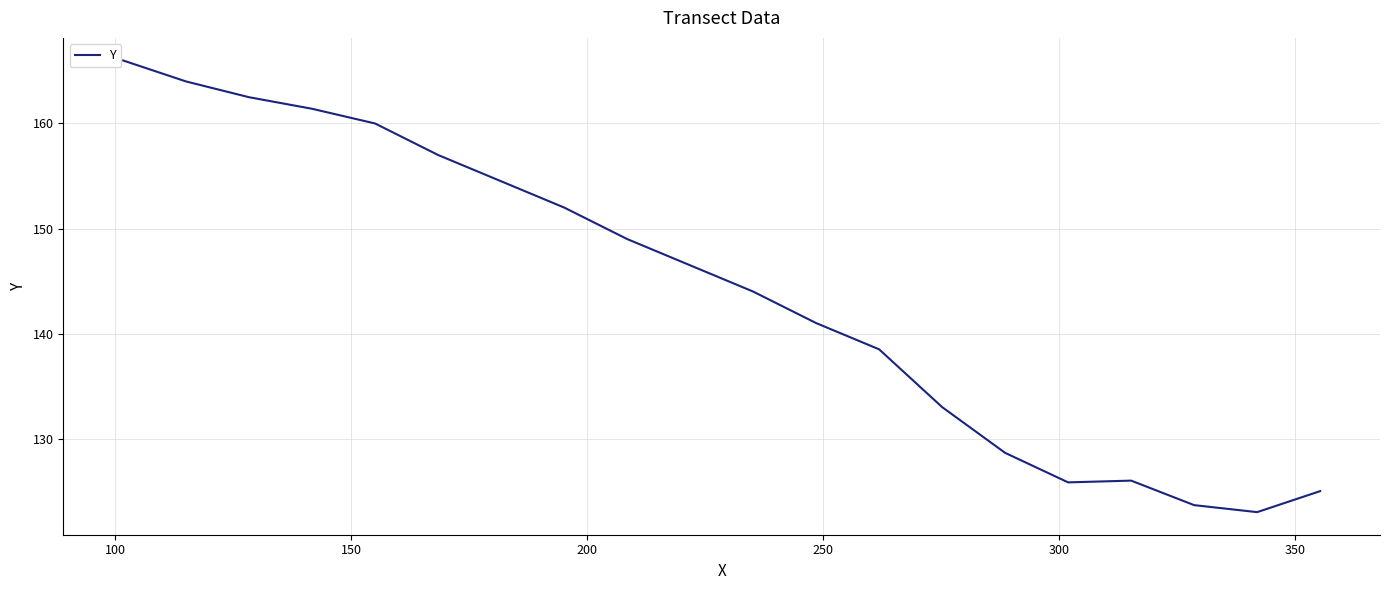

What is the smallest value displayed?

123.0